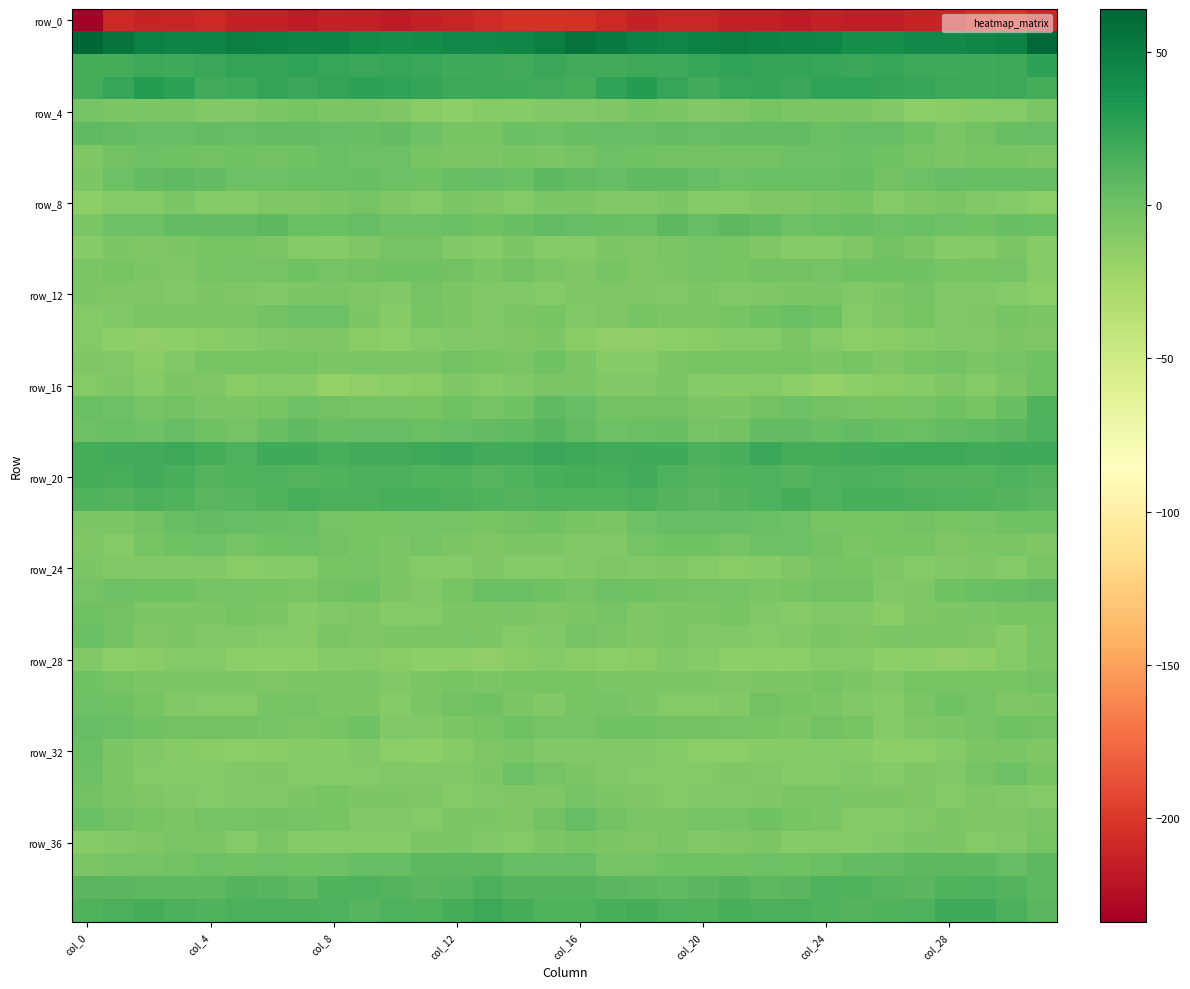

Which series has the widest spread of values?

row_0